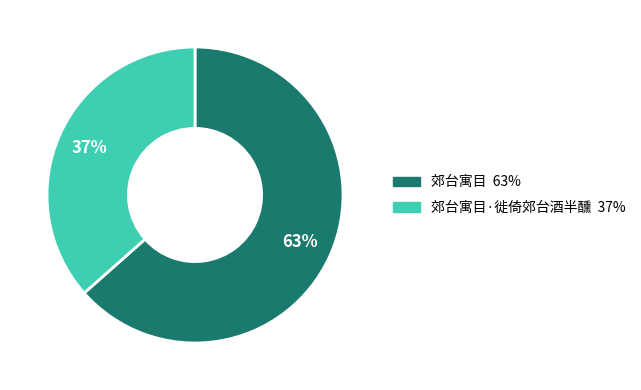

Does any single category account for the majority?

Yes